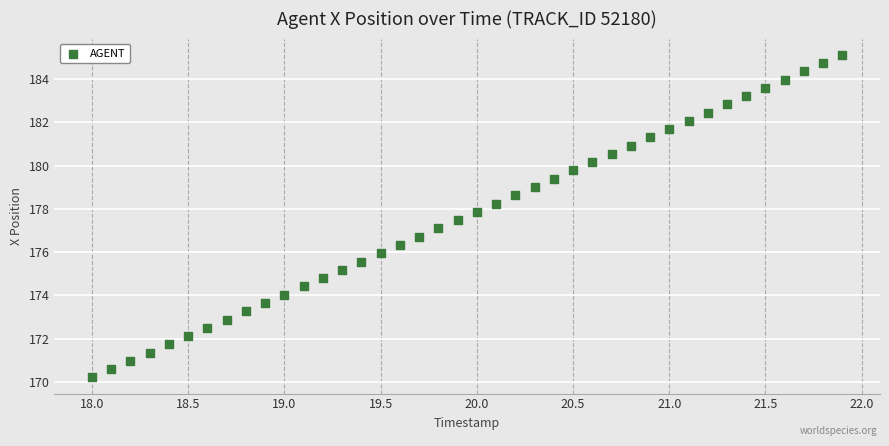

What is the range of Y values (max minus min)?

14.9